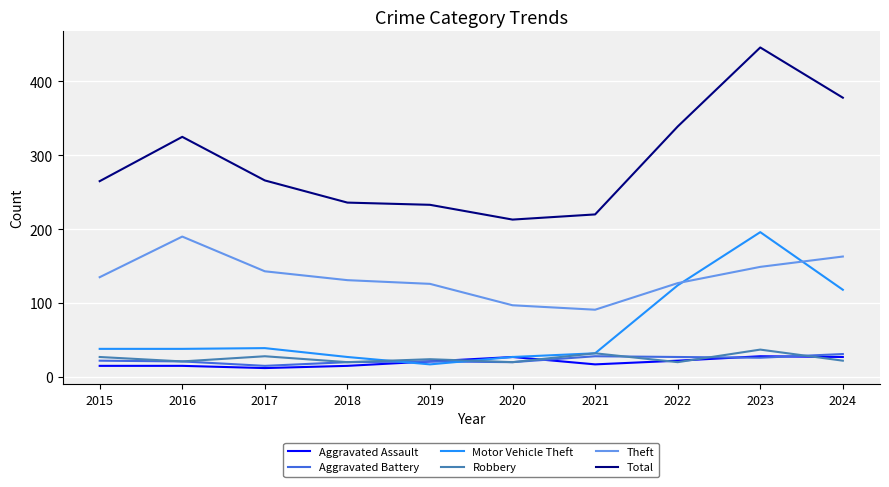

At which category is the sum across all series the highest?

2023